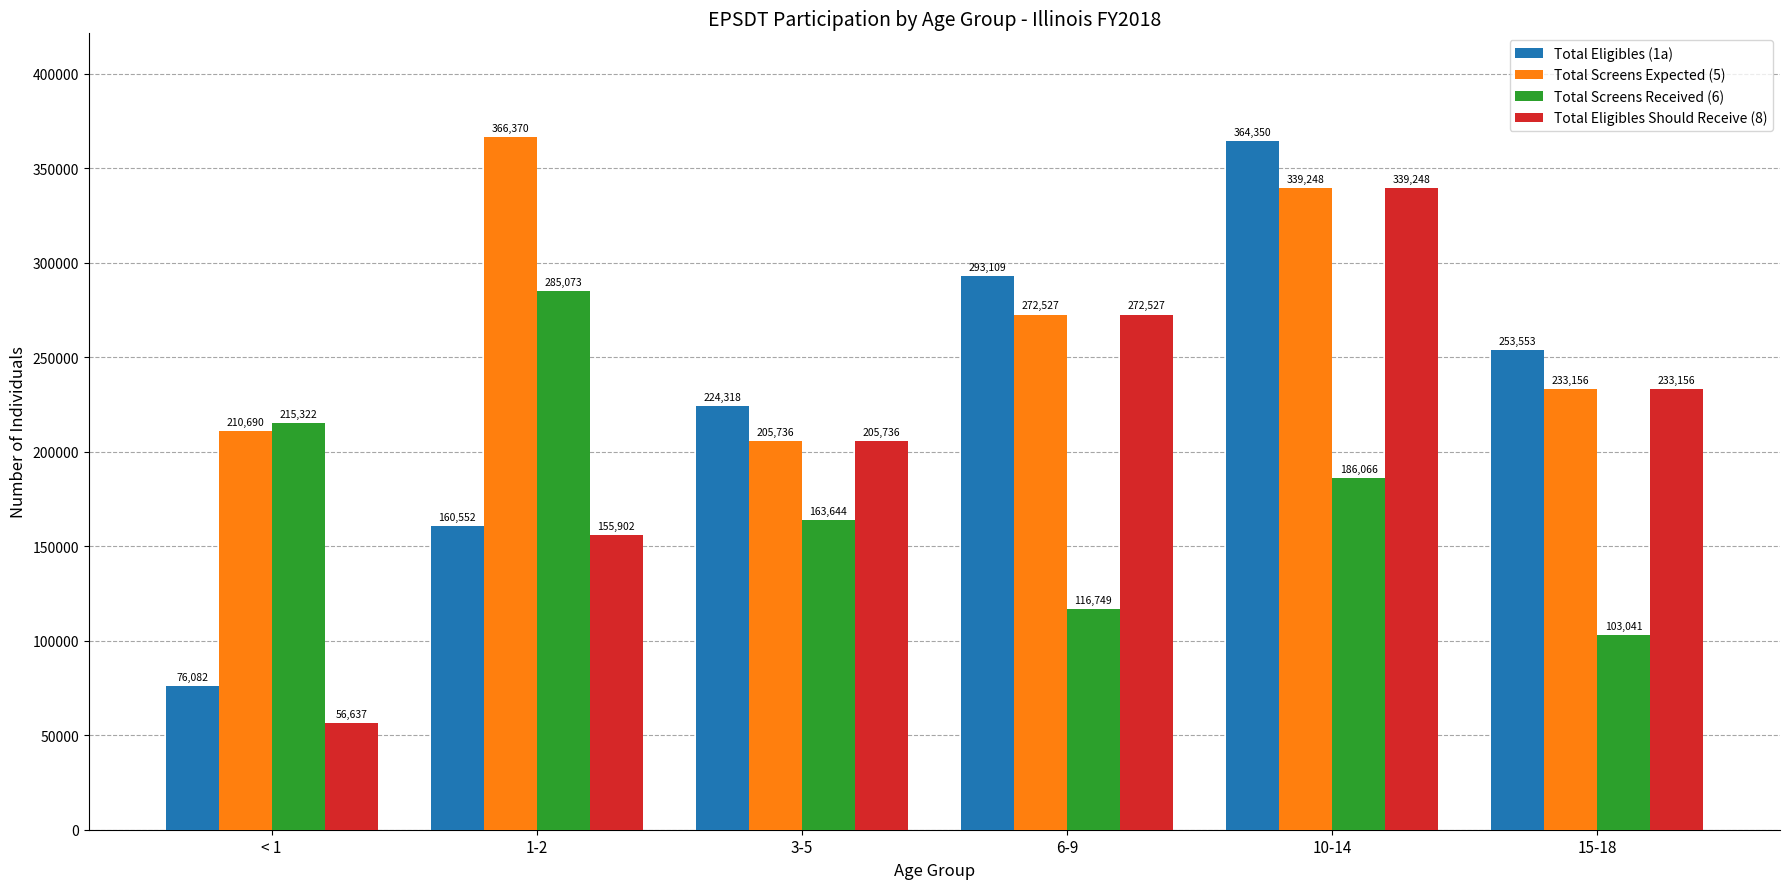

Between < 1 and 10-14, which series saw the biggest shift?

Total Eligibles (1a)